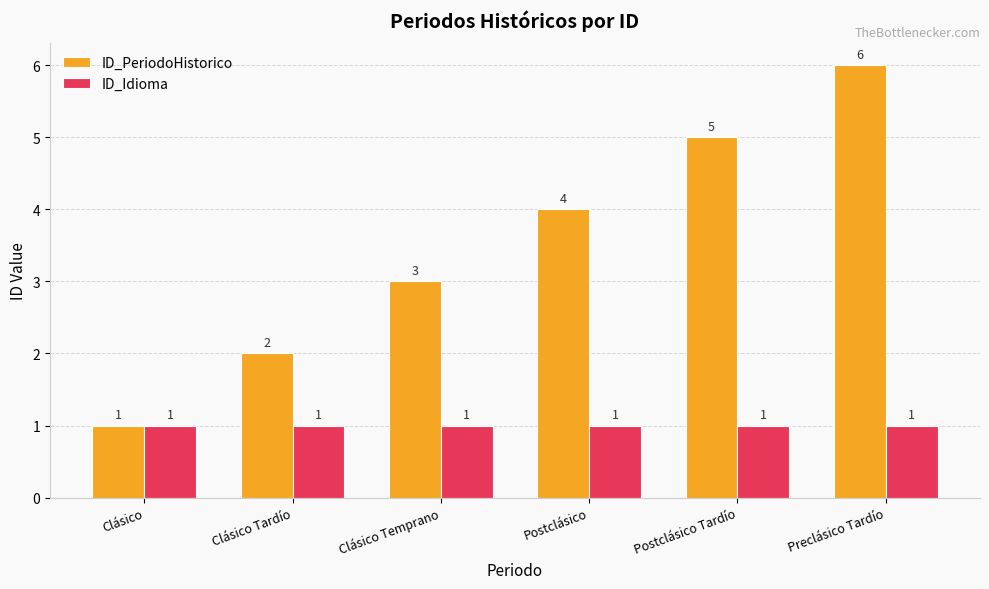

List the series in order of their overall mean, highest first.

ID_PeriodoHistorico, ID_Idioma